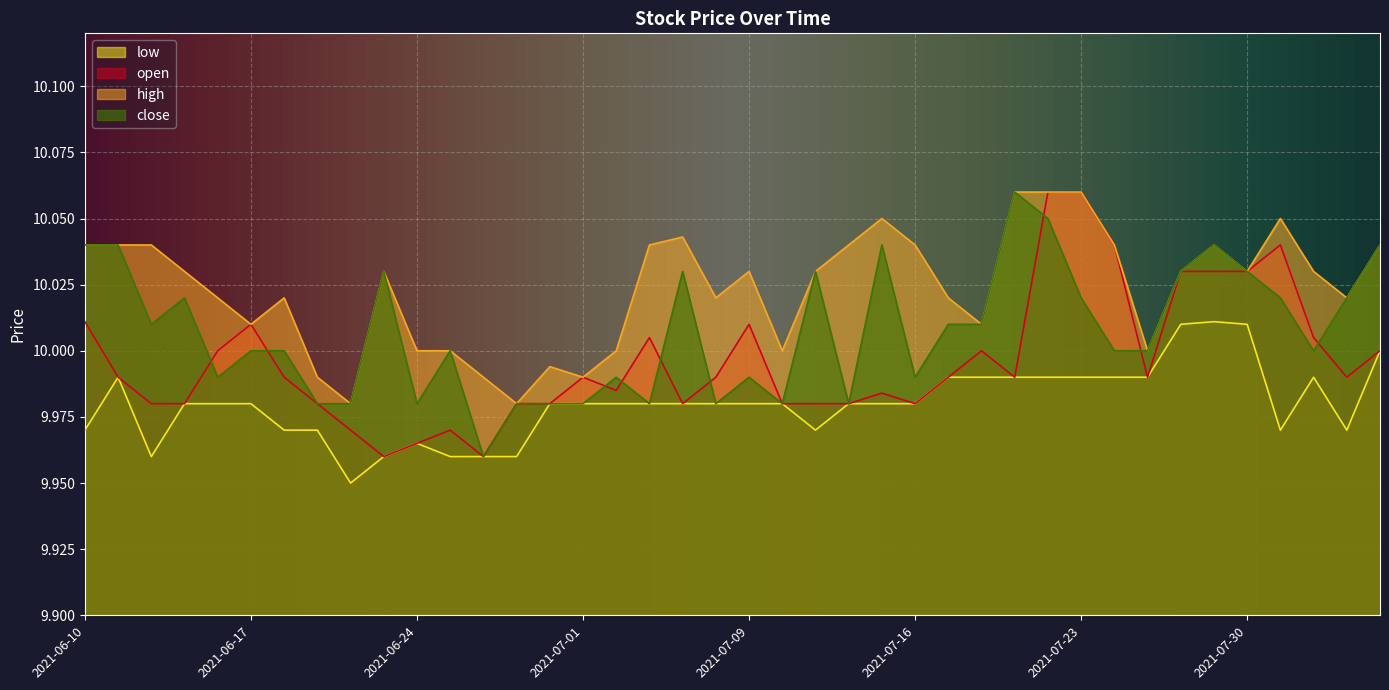

List the labels in order of high value, largest first.

2021-07-21, 2021-07-22, 2021-07-23, 2021-07-15, 2021-08-02, 2021-07-07, 2021-06-10, 2021-06-11, 2021-06-14, 2021-07-06, 2021-07-14, 2021-07-16, 2021-07-26, 2021-07-29, 2021-08-05, 2021-06-15, 2021-06-23, 2021-07-09, 2021-07-13, 2021-07-28, 2021-07-30, 2021-08-03, 2021-06-16, 2021-06-18, 2021-07-08, 2021-07-19, 2021-08-04, 2021-06-17, 2021-07-20, 2021-06-24, 2021-06-25, 2021-07-02, 2021-07-12, 2021-07-27, 2021-06-30, 2021-06-21, 2021-06-28, 2021-07-01, 2021-06-22, 2021-06-29